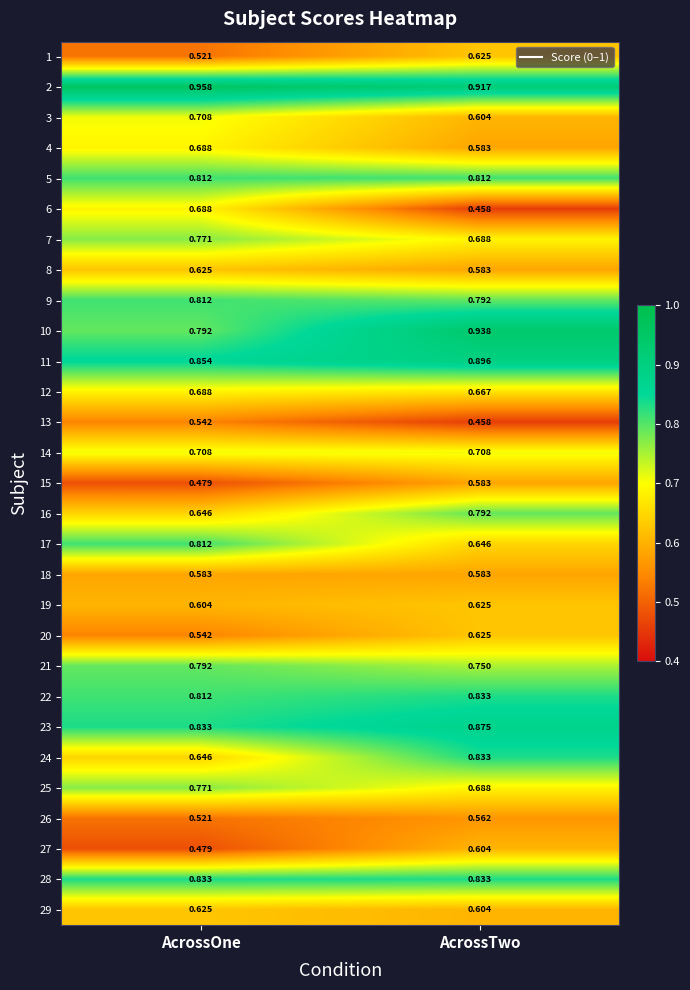

At which category is the sum across all series the highest?

AcrossTwo